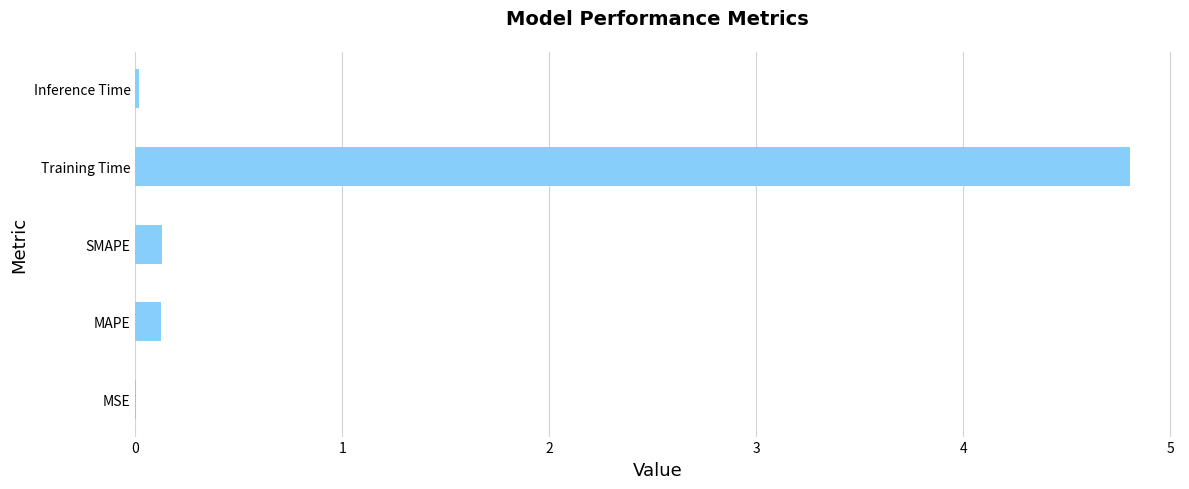

What is the change in value from SMAPE to Training Time?

+4.7